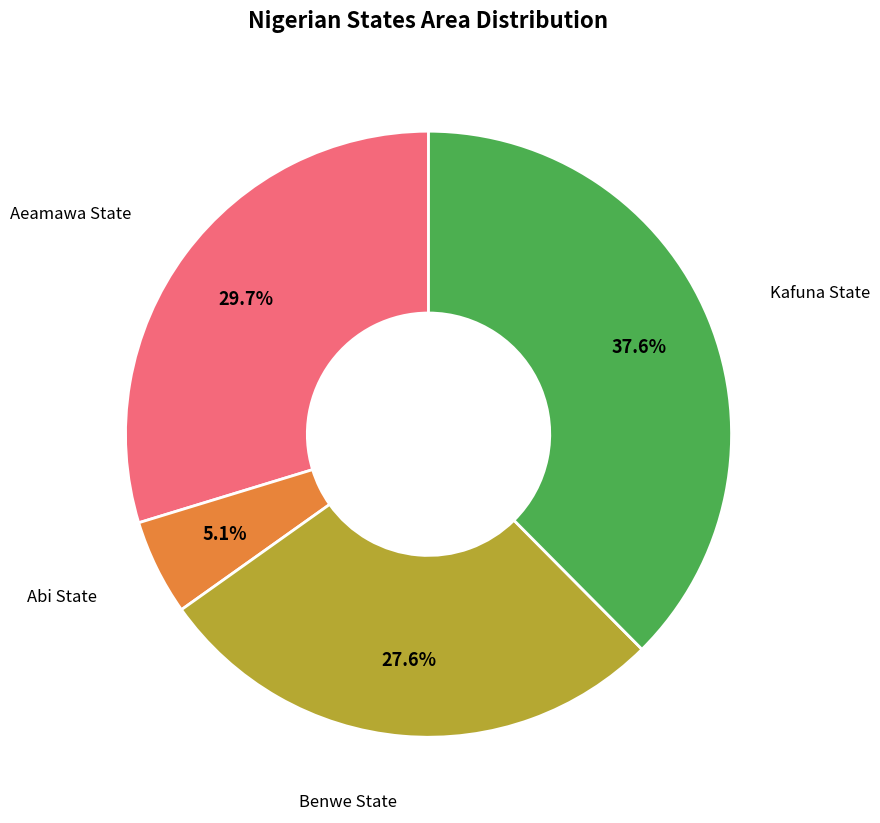

Is there a majority slice in this chart?

No